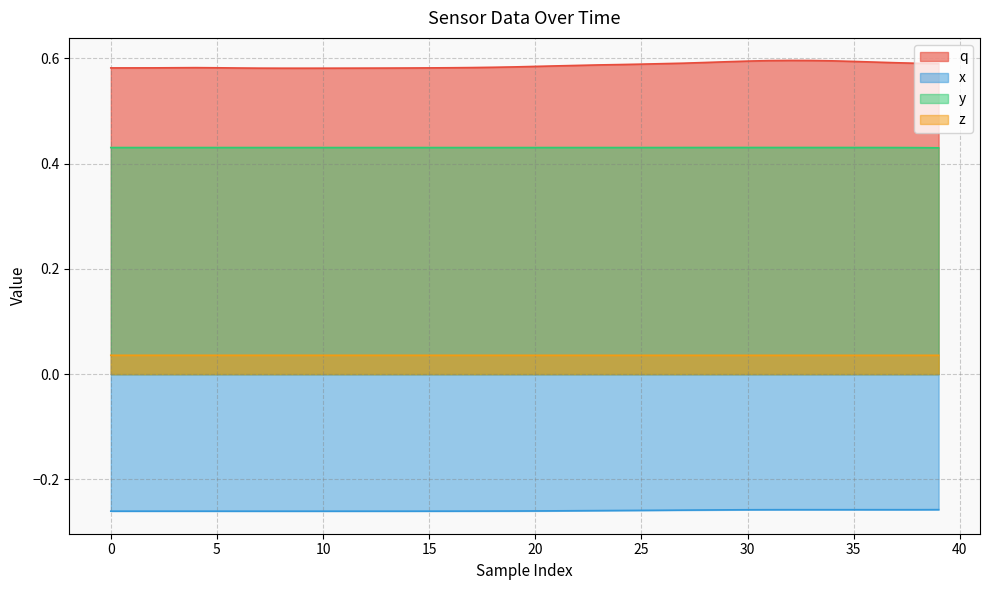

True or false: x and y cross at least once.

False